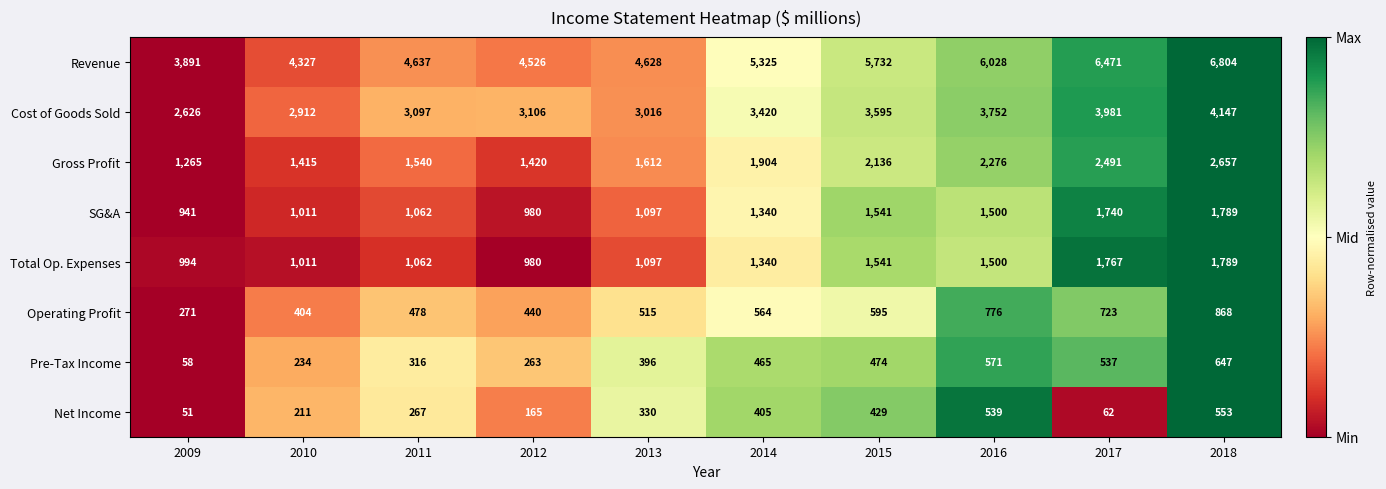

Read the Cost of Goods Sold value at 2011, to the nearest 10.

3100